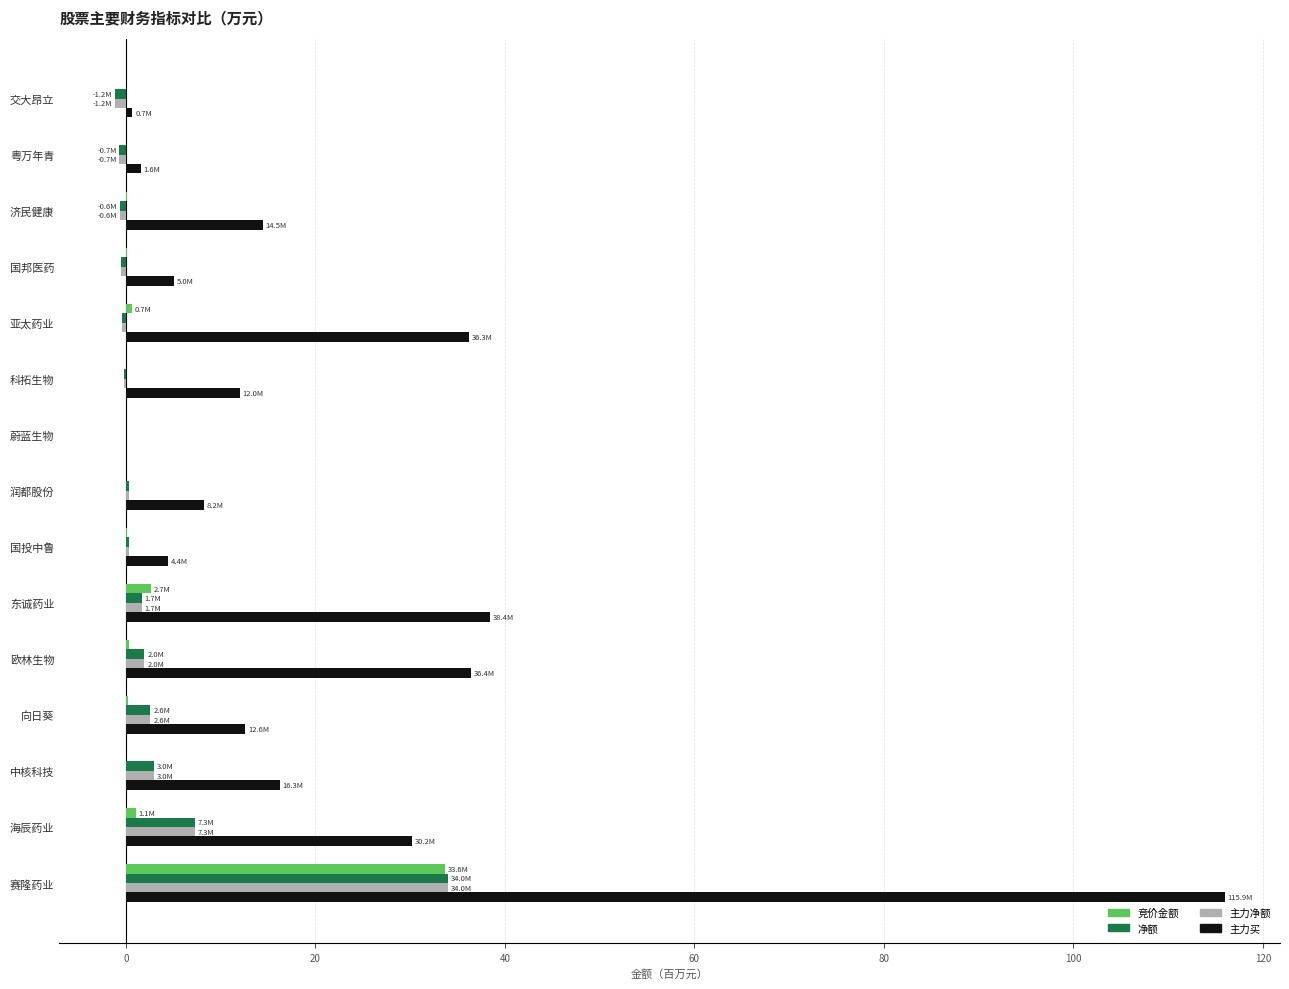

Between 欧林生物 and 科拓生物, which series saw the biggest shift?

主力买